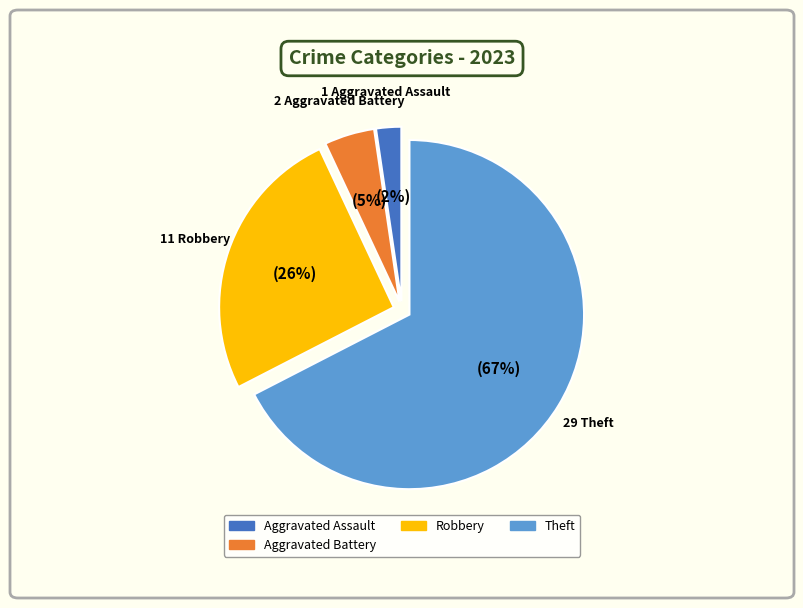

To the nearest percent, what is the average slice percentage?

25%